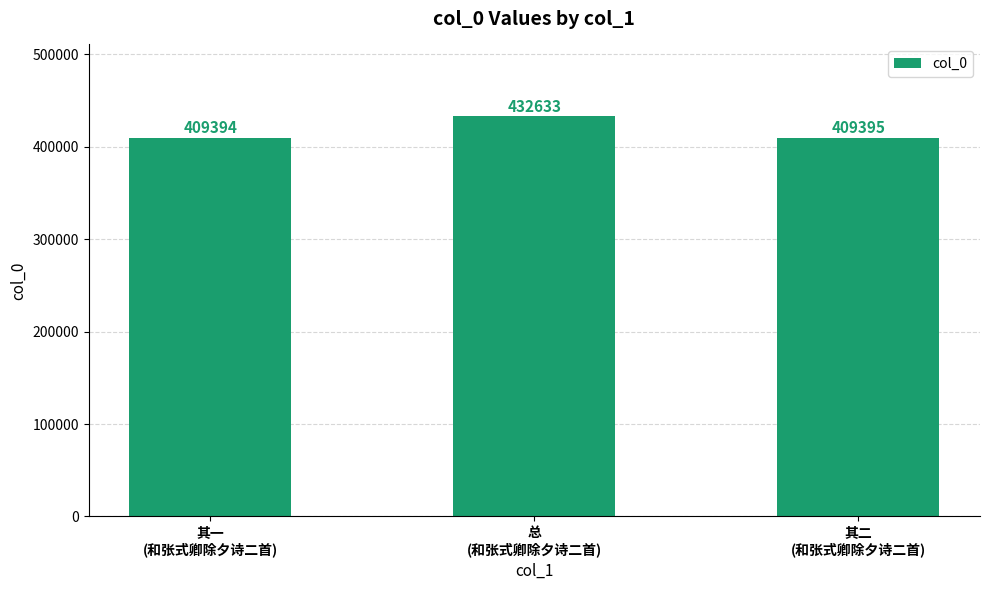

What is the minimum value shown in the chart?

409394